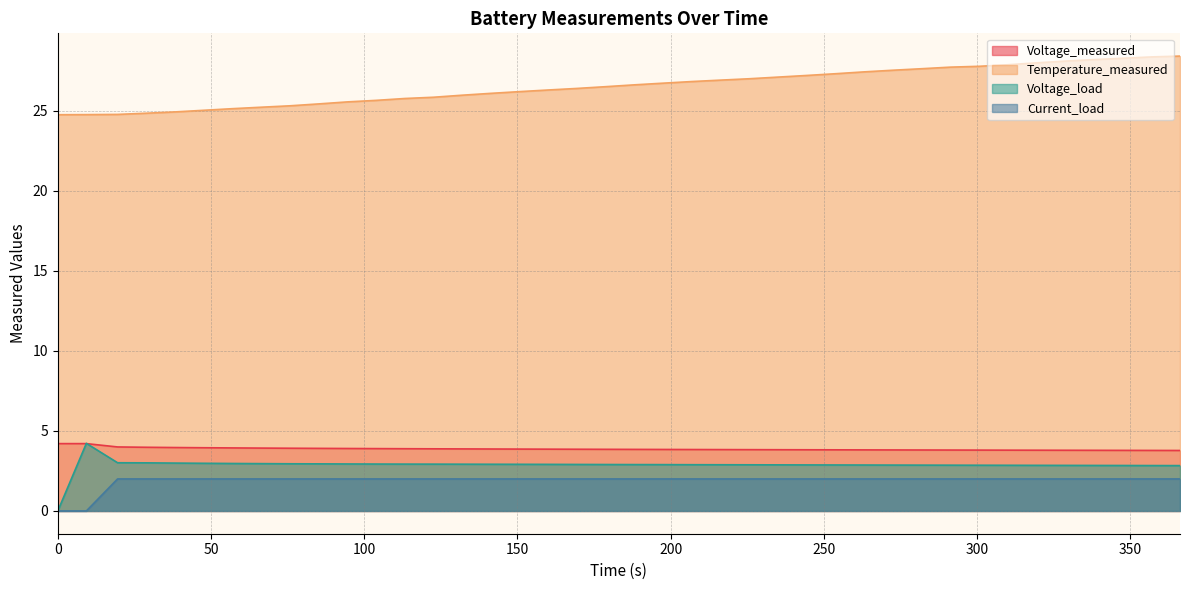

What is the difference between the second highest and second lowest values in the Voltage_load series?

0.2